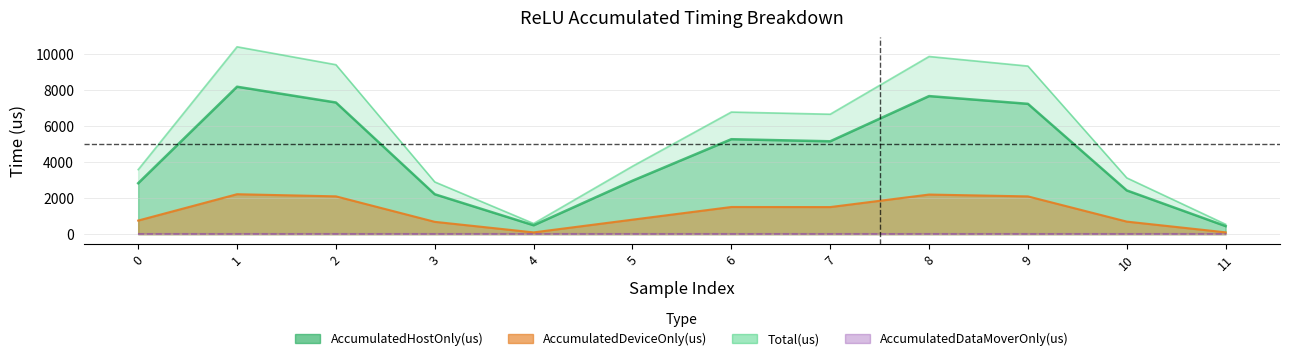

At which label does Total(us) reach its peak?

1